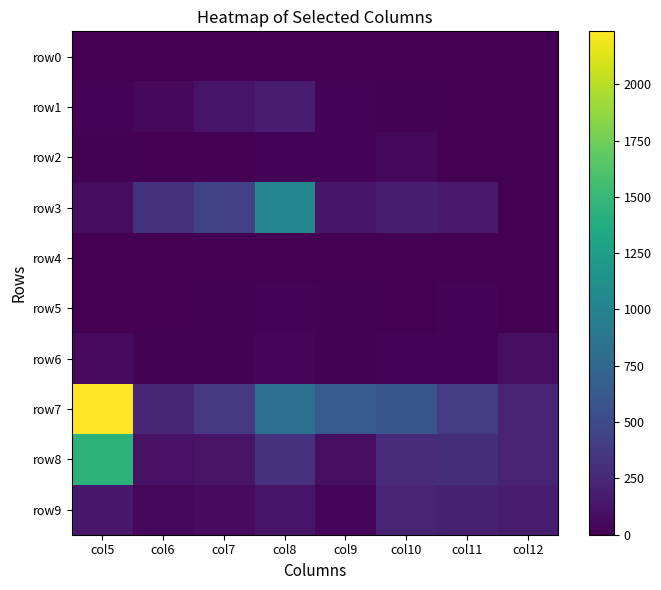

Which series has the largest total across all categories?

row7